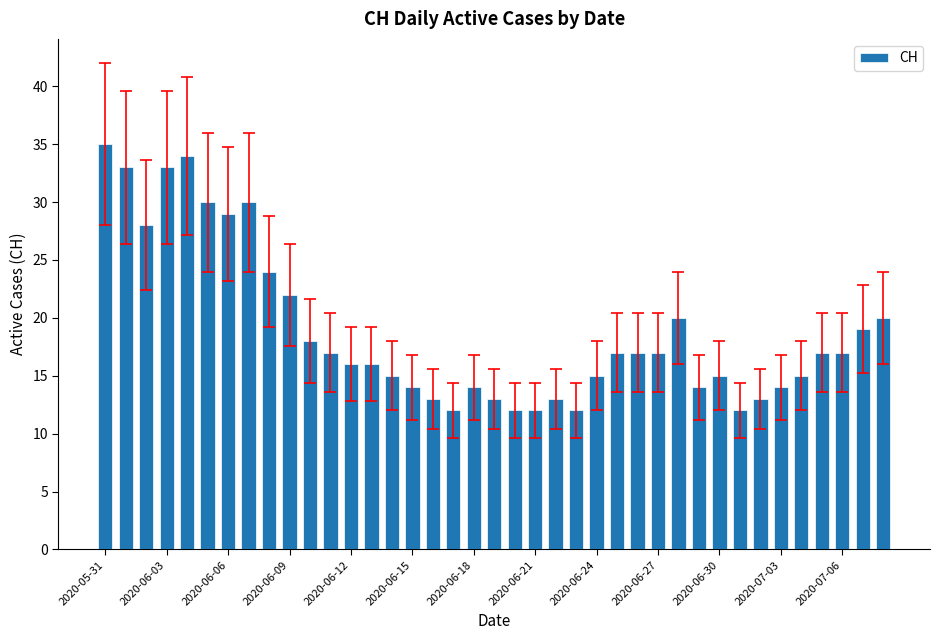

Reading left to right, extract all data points from this chart.

35	33	28	33	34	30	29	30	24	22	18	17	16	16	15	14	13	12	14	13	12	12	13	12	15	17	17	17	20	14	15	12	13	14	15	17	17	19	20